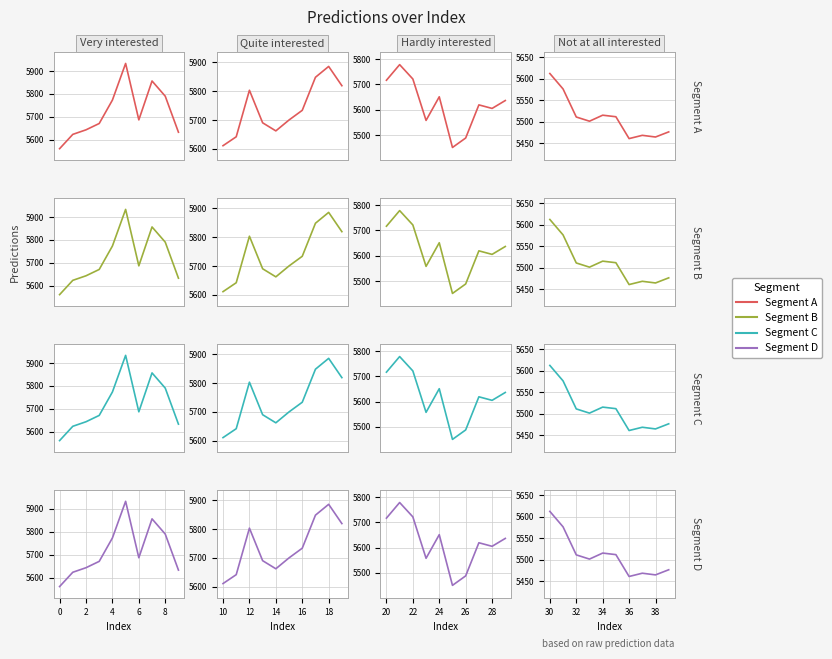

True or false: Segment C has a value of 2936.1 at 4.

False